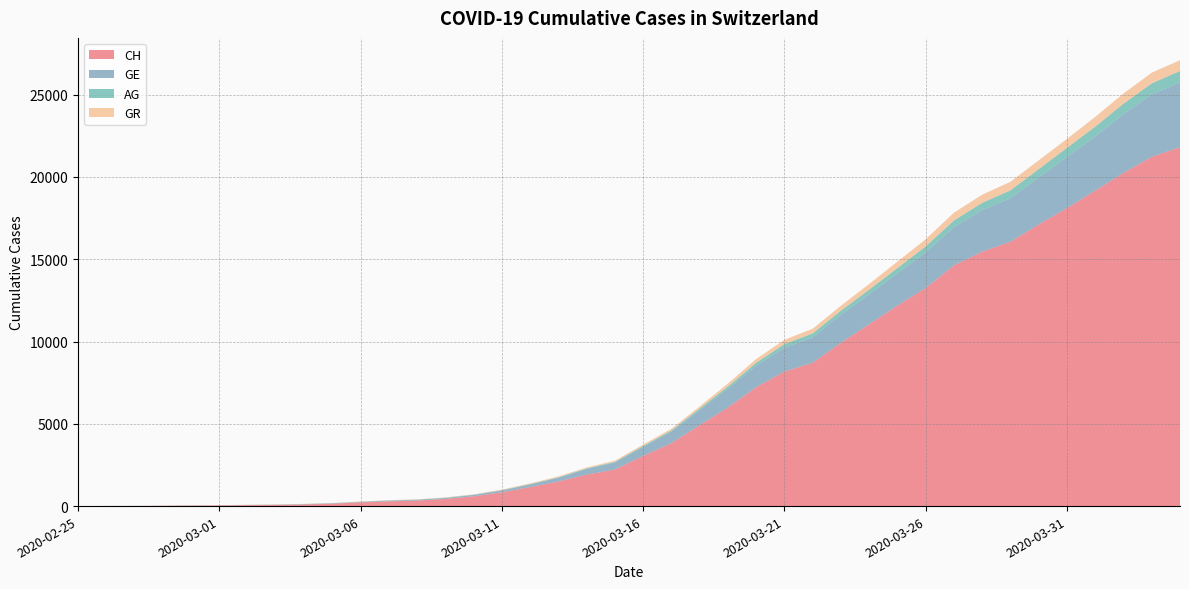

At which label is GE closest to 1964?

2020-03-25